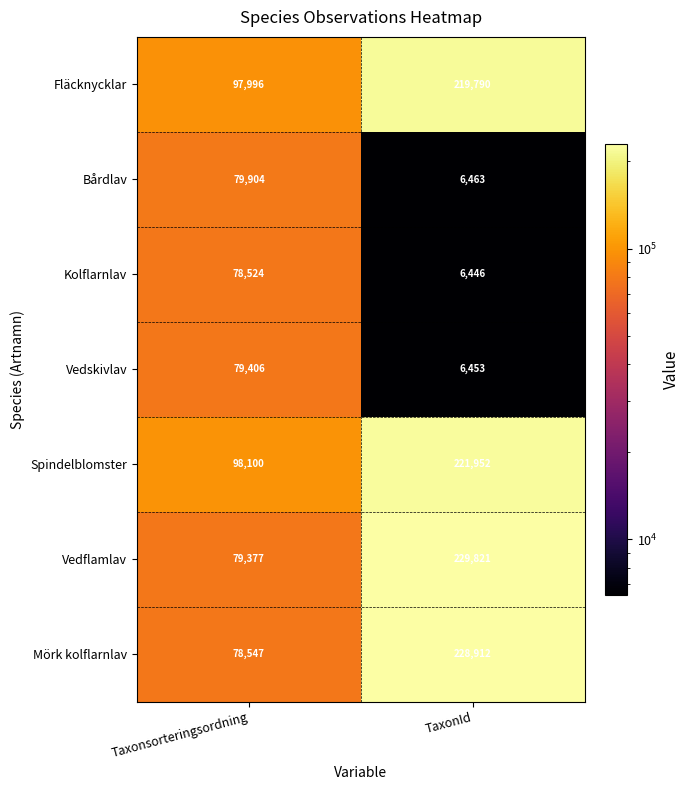

Where is Bårdlav nearest to the value 43183?

TaxonId